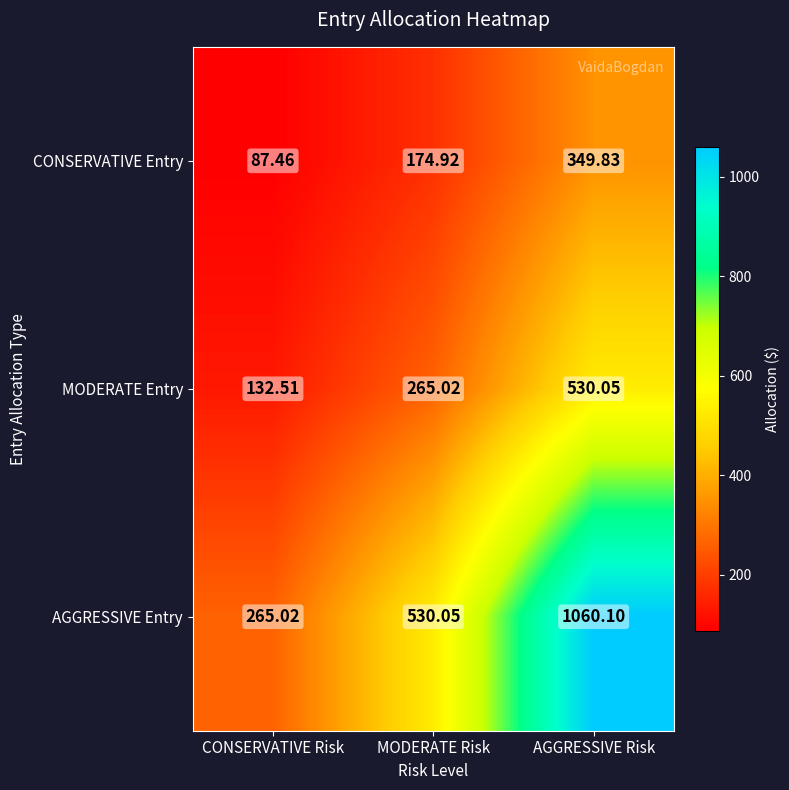

Which series changed the most between MODERATE Risk and AGGRESSIVE Risk?

AGGRESSIVE Entry